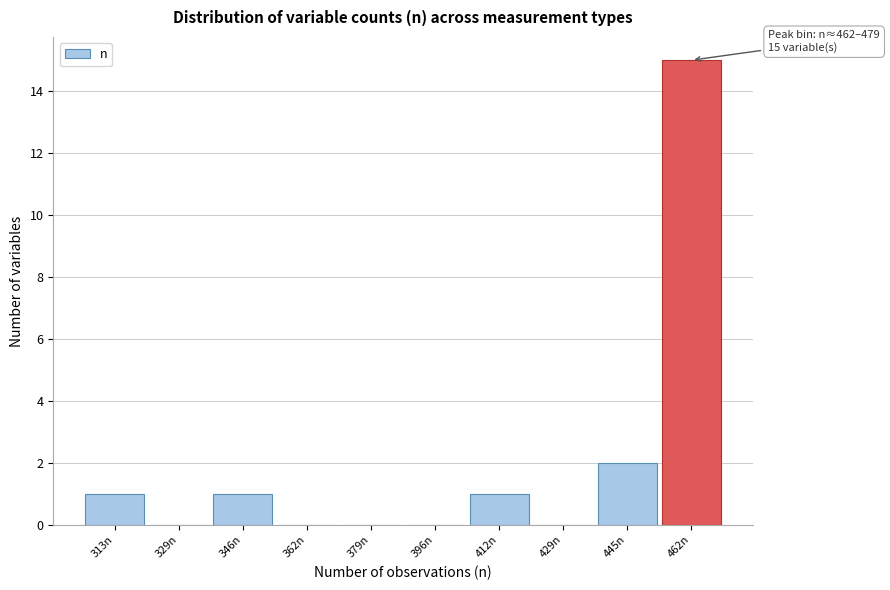

Reading right to left, list all the values displayed in this chart.

462n=15	445n=2	429n=0	412n=1	396n=0	379n=0	362n=0	346n=1	329n=0	313n=1